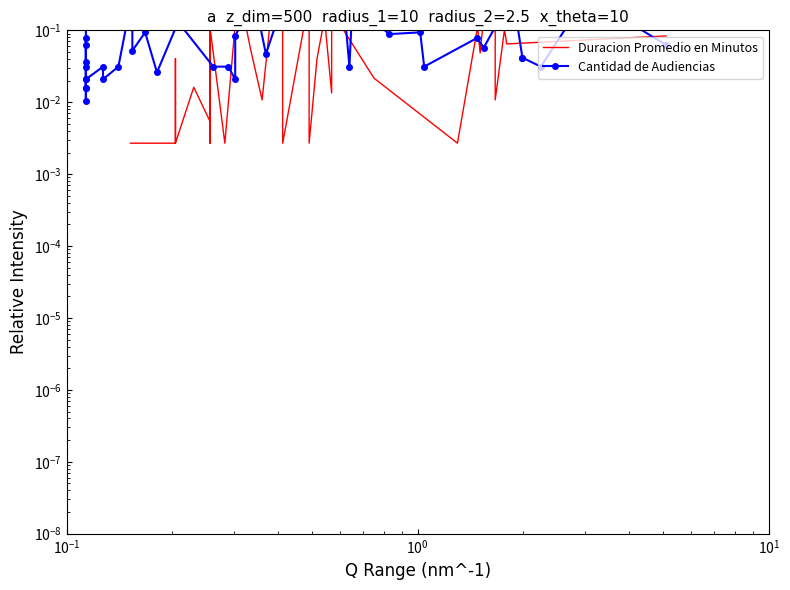

What are all the series names shown in the legend?

Duracion Promedio en Minutos, Cantidad de Audiencias